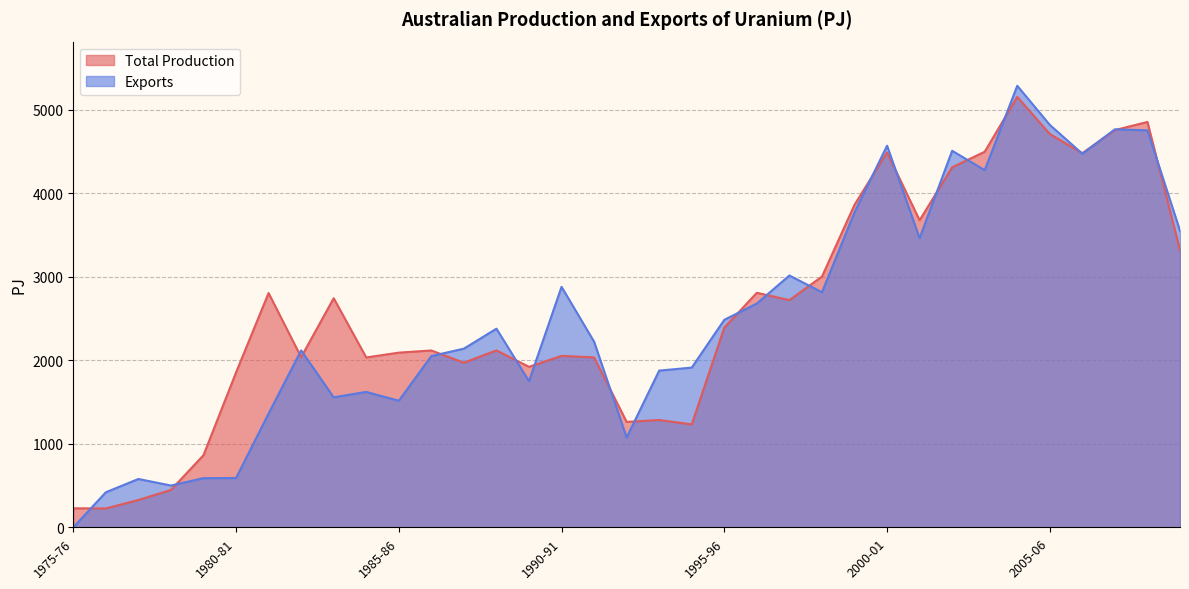

Which series has the largest total across all categories?

Total Production